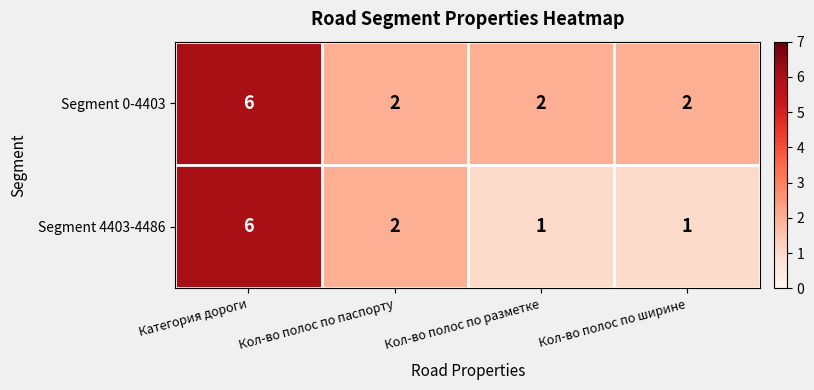

Which series changed the most between Кол-во полос по паспорту and Кол-во полос по разметке?

Segment 4403-4486